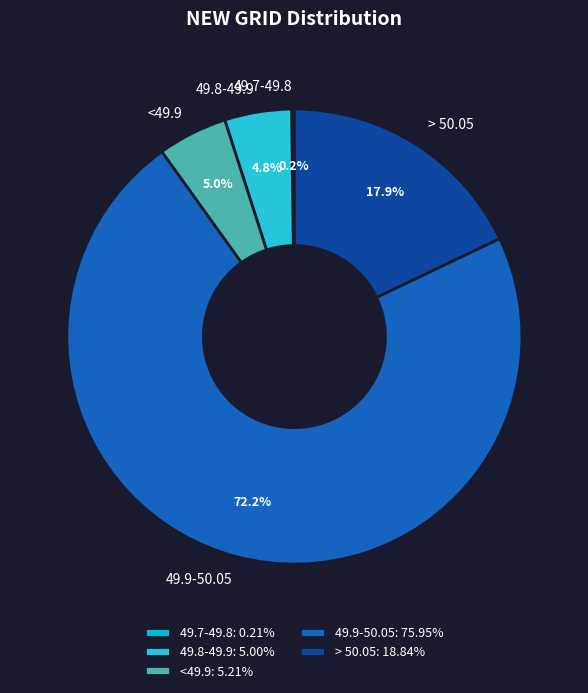

The 49.9-50.05 slice represents 72% of the pie. True or false?

True